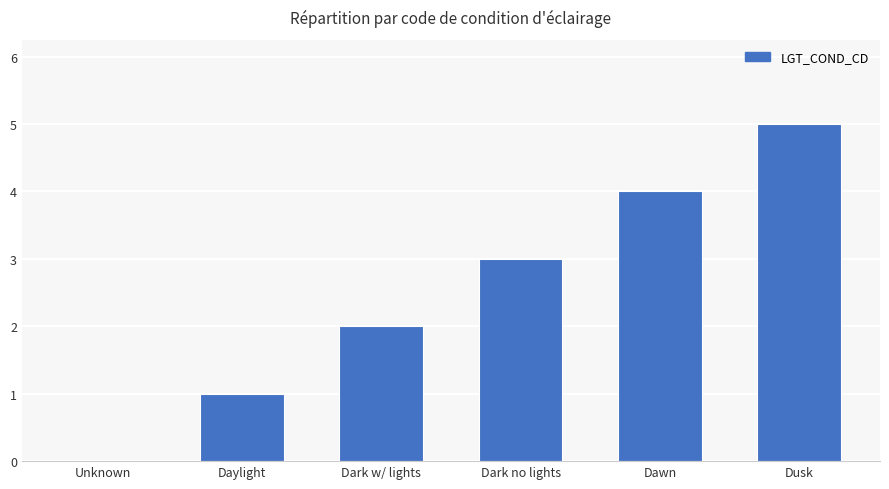

At which category does the chart reach its peak across all series?

Dusk